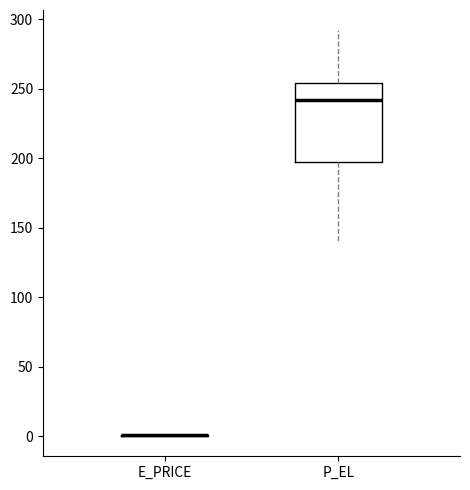

Which box is the tallest, from its lower edge to its upper edge?

P_EL